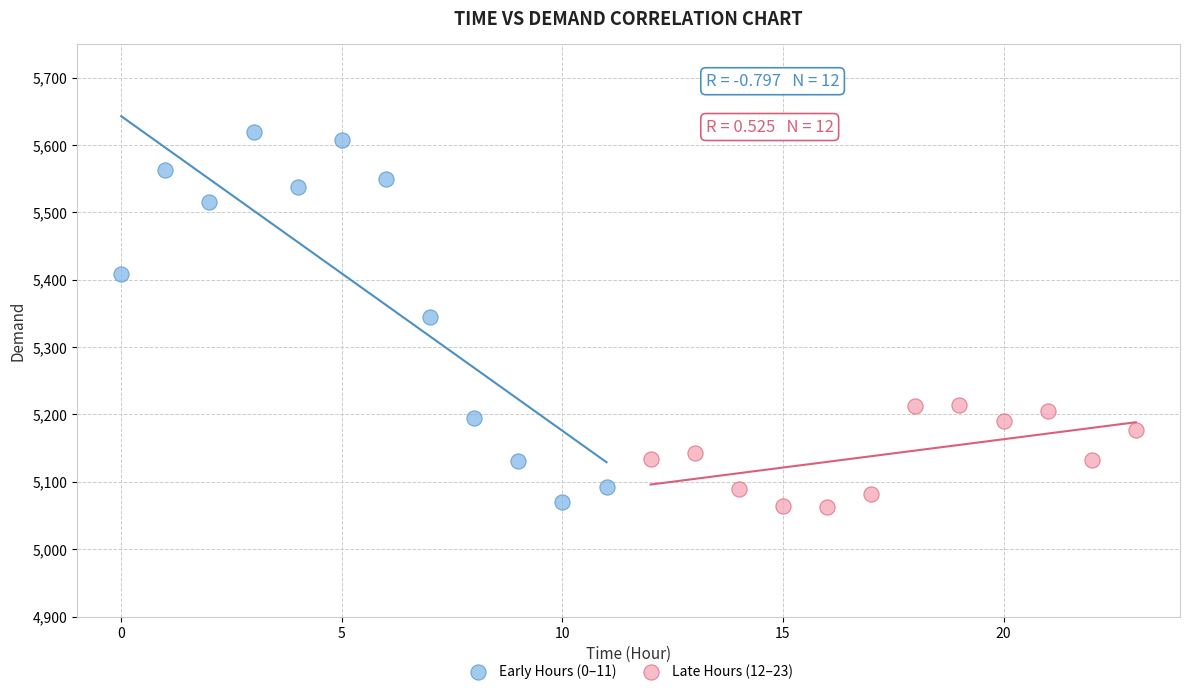

Which series reaches the minimum Y coordinate?

Late Hours (12–23)